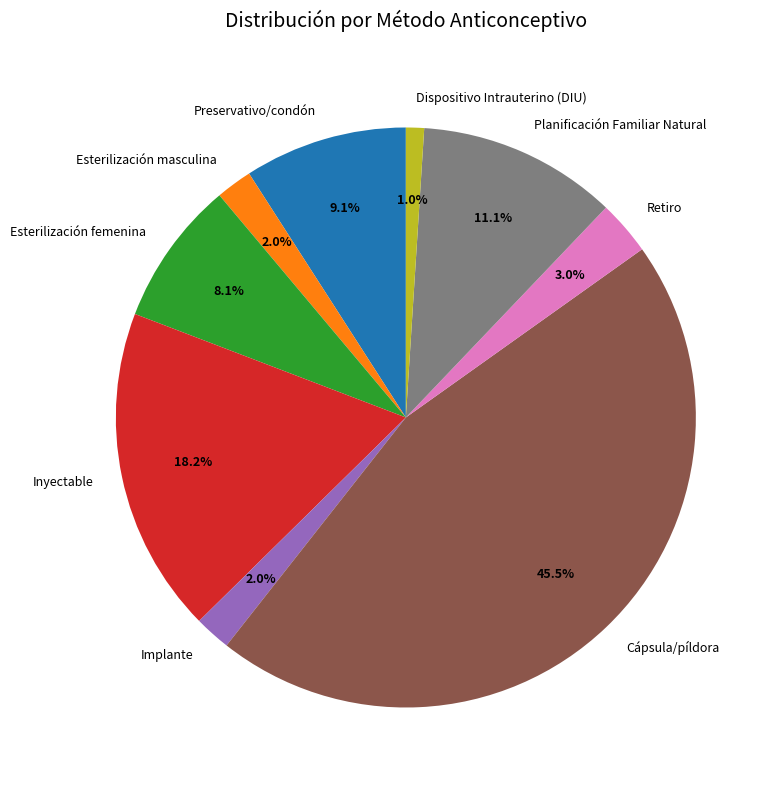

To the nearest percent, what is the difference between the largest and smallest slice percentages?

44%